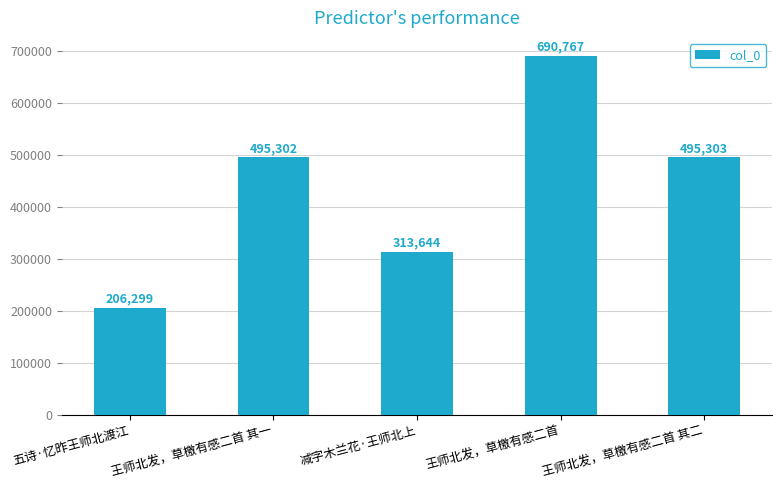

Where is the data nearest to the value 448533?

王师北发，草檄有感二首 其一